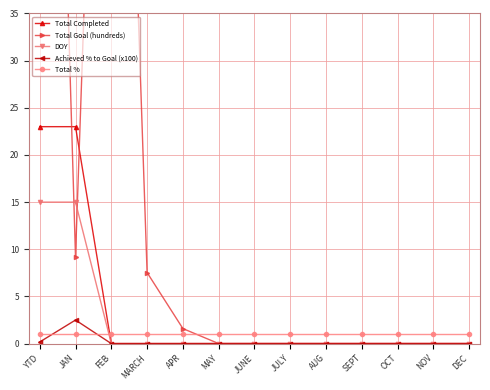

At which label is Total Completed closest to 11?

FEB